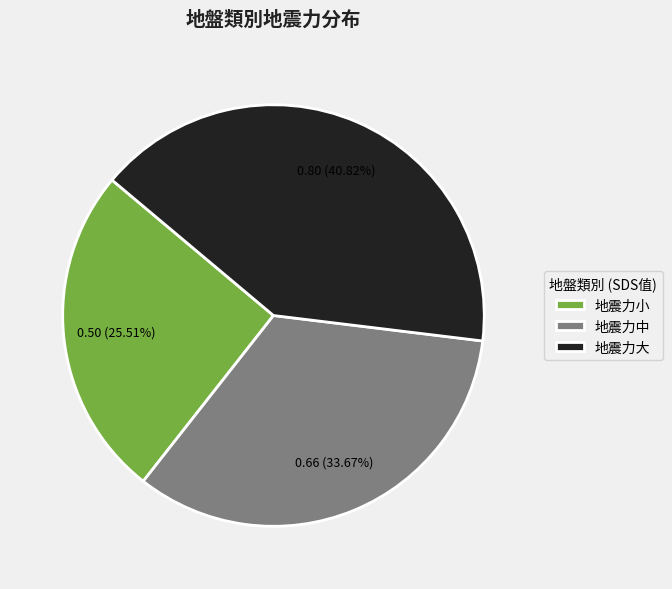

Which slice is the largest?

地震力大